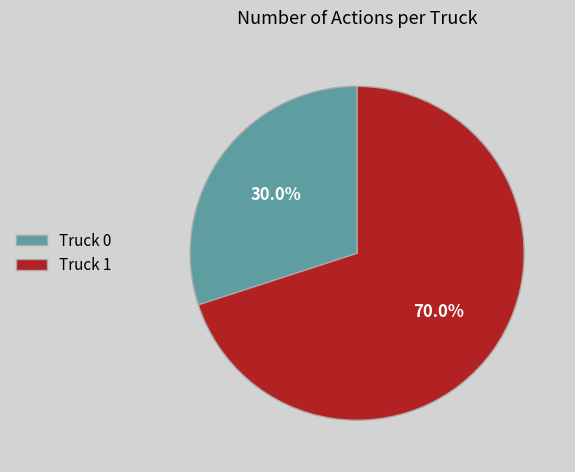

To the nearest percent, what is the difference between the Truck 0 and Truck 1 slice percentages?

40%